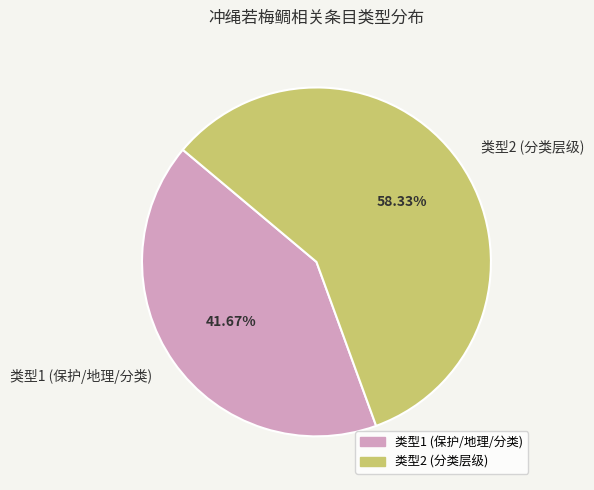

What is the ratio of the value at 类型1 (保护/地理/分类) to the value at 类型2 (分类层级)?

0.7